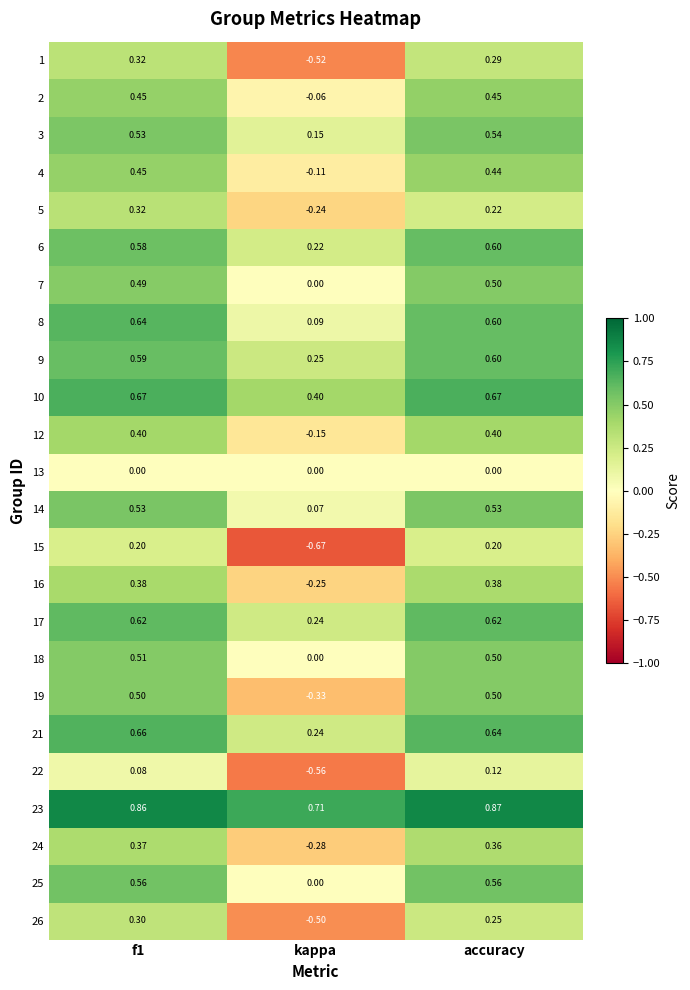

Which label corresponds to the largest value in the chart?

accuracy